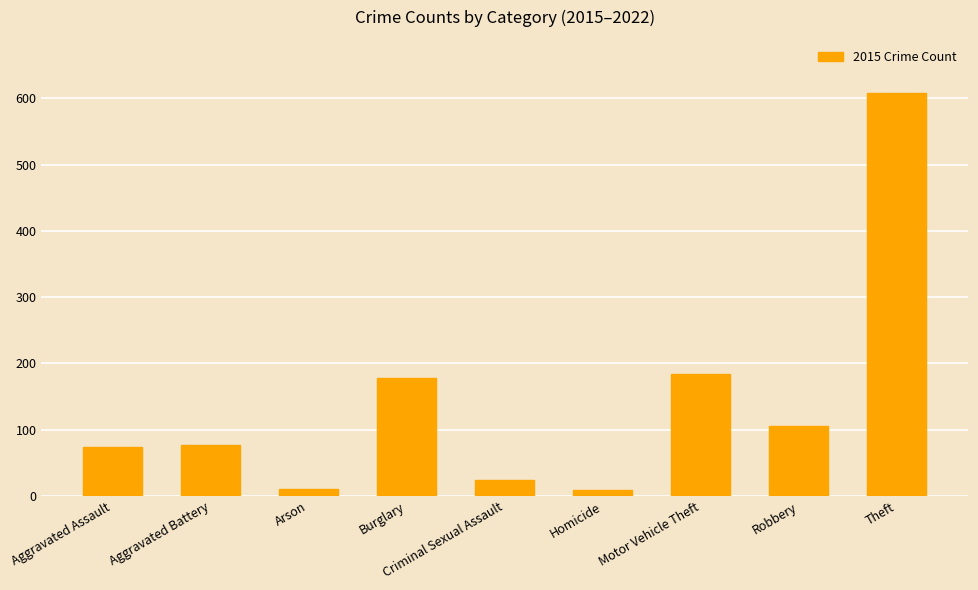

What is the approximate value at Motor Vehicle Theft?

184